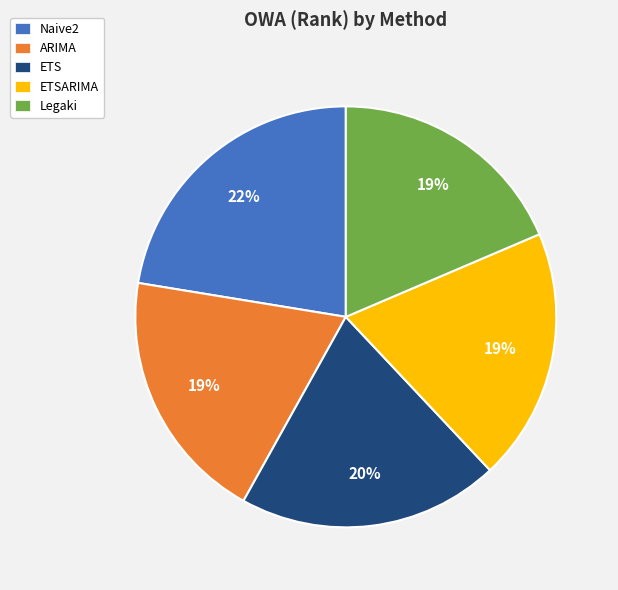

To the nearest percent, what is the average slice percentage?

20%